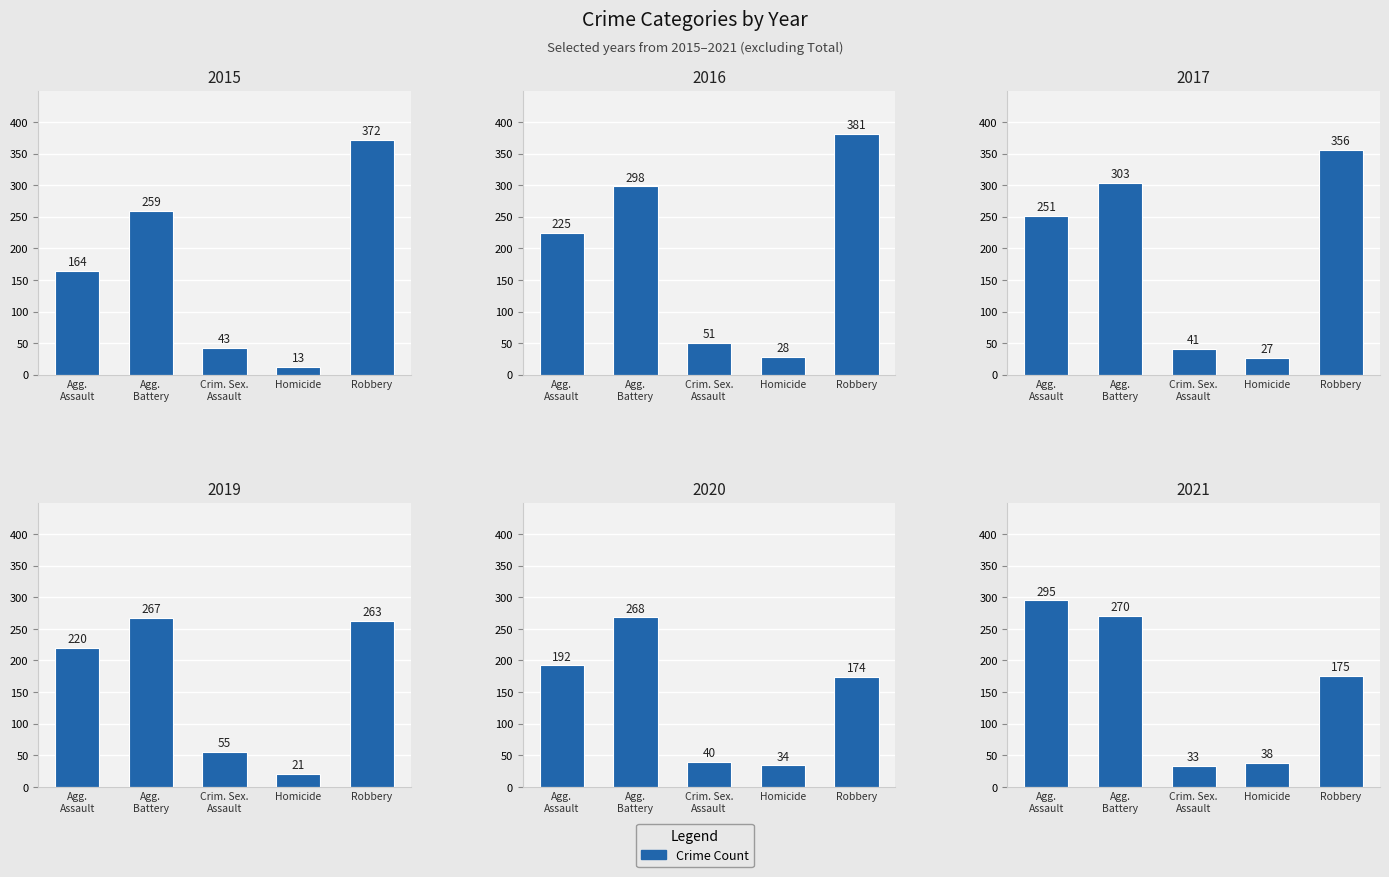

What is the sum of all 2021 values?

811